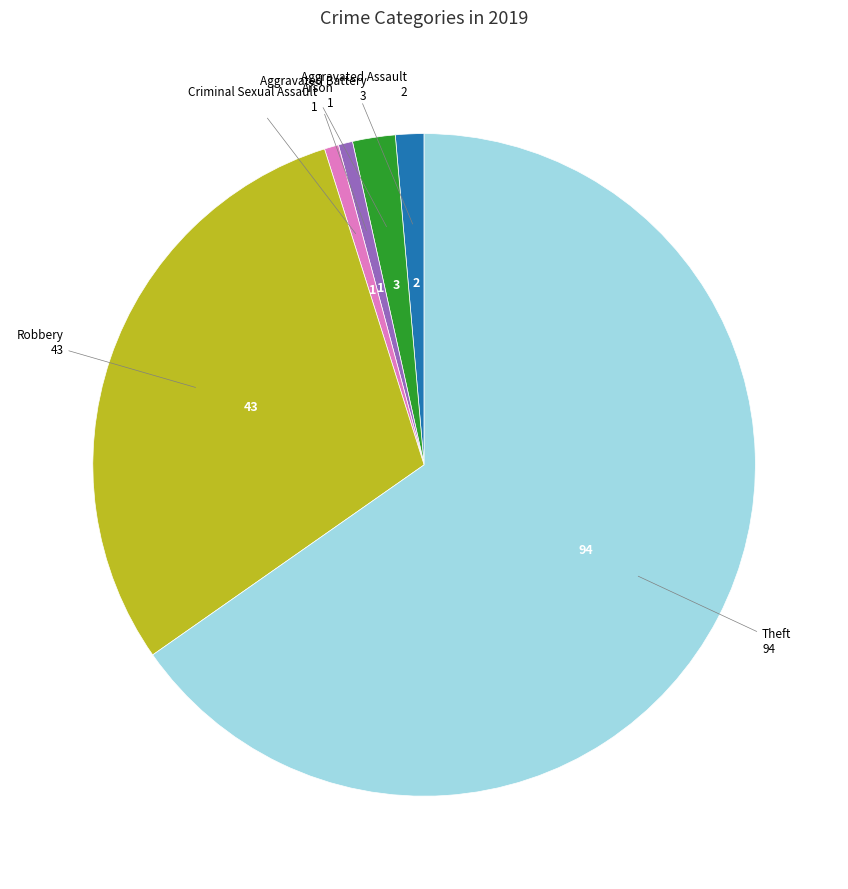

Is there any slice that represents more than half of the pie?

Yes